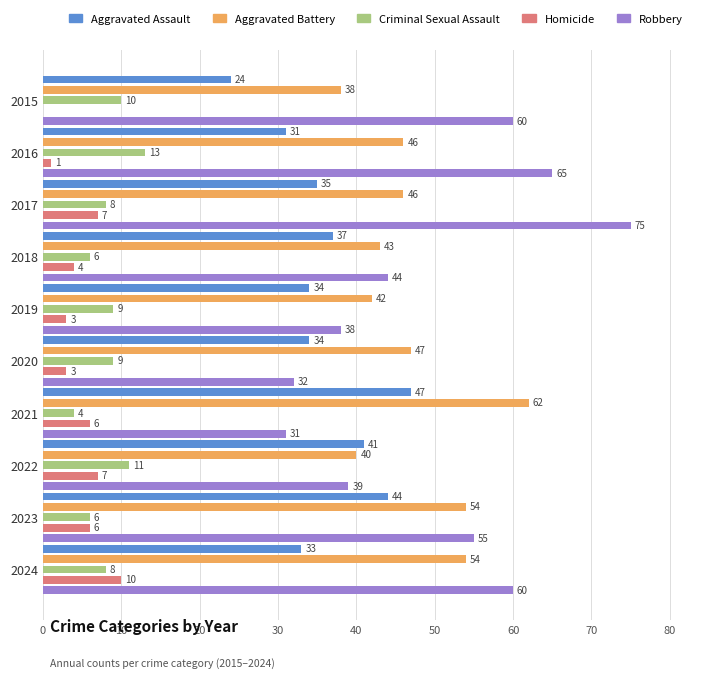

At which label does Criminal Sexual Assault reach its peak?

2016